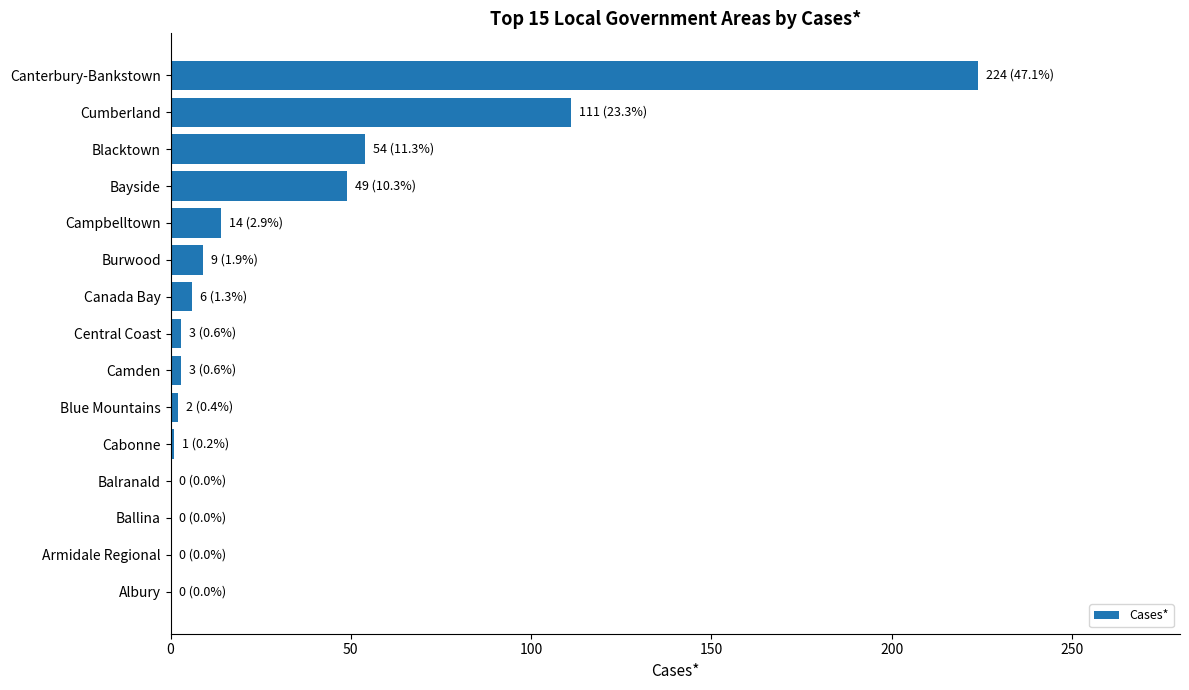

Count the number of categories in the chart.

15